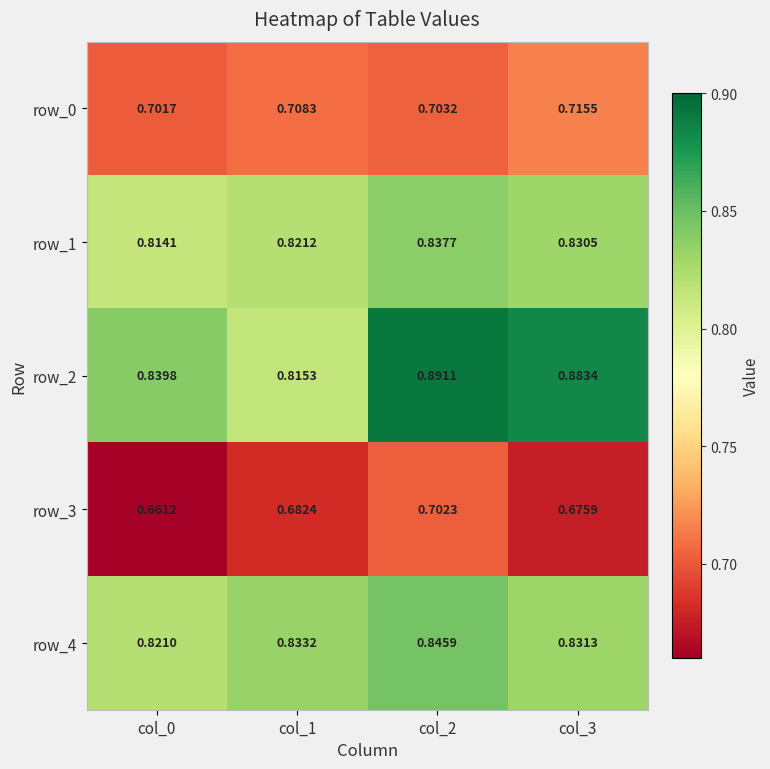

Is the value of row_3 at col_2 greater than the value of row_1 at col_3?

No